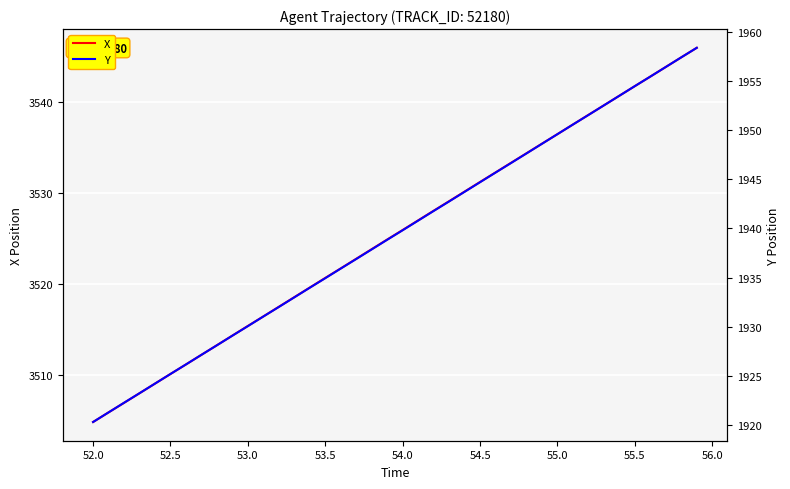

What is the lowest value of the X series?

3504.8